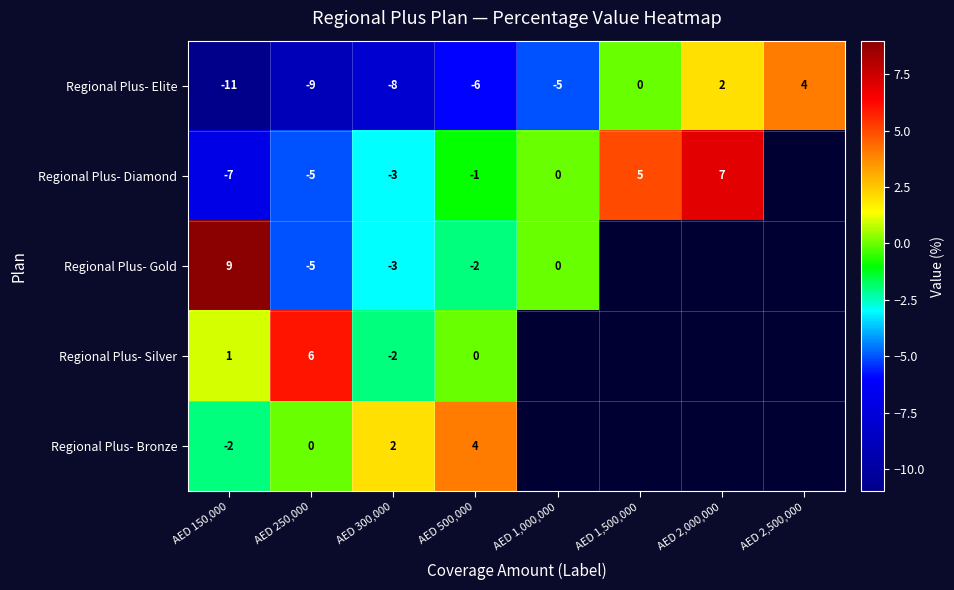

What is the total value across all series at AED 300,000?

-14